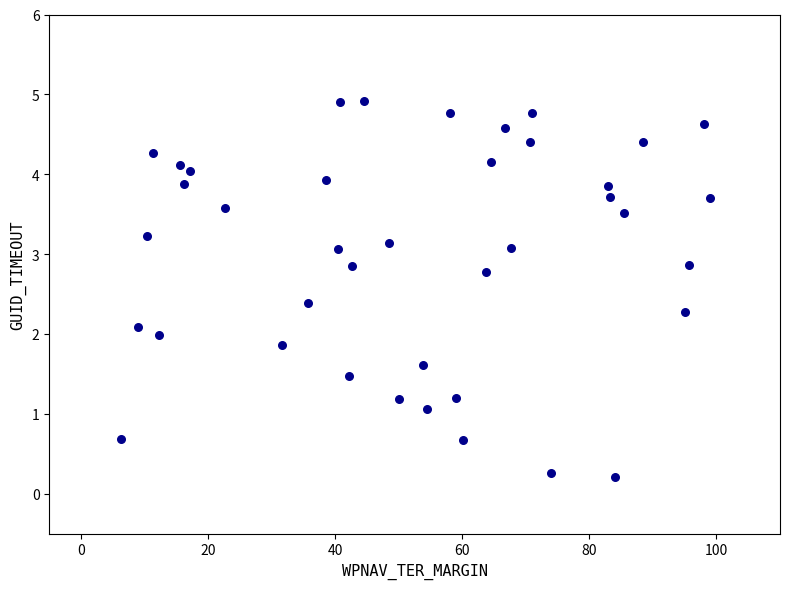

What is the range of X values (max minus min)?

92.6